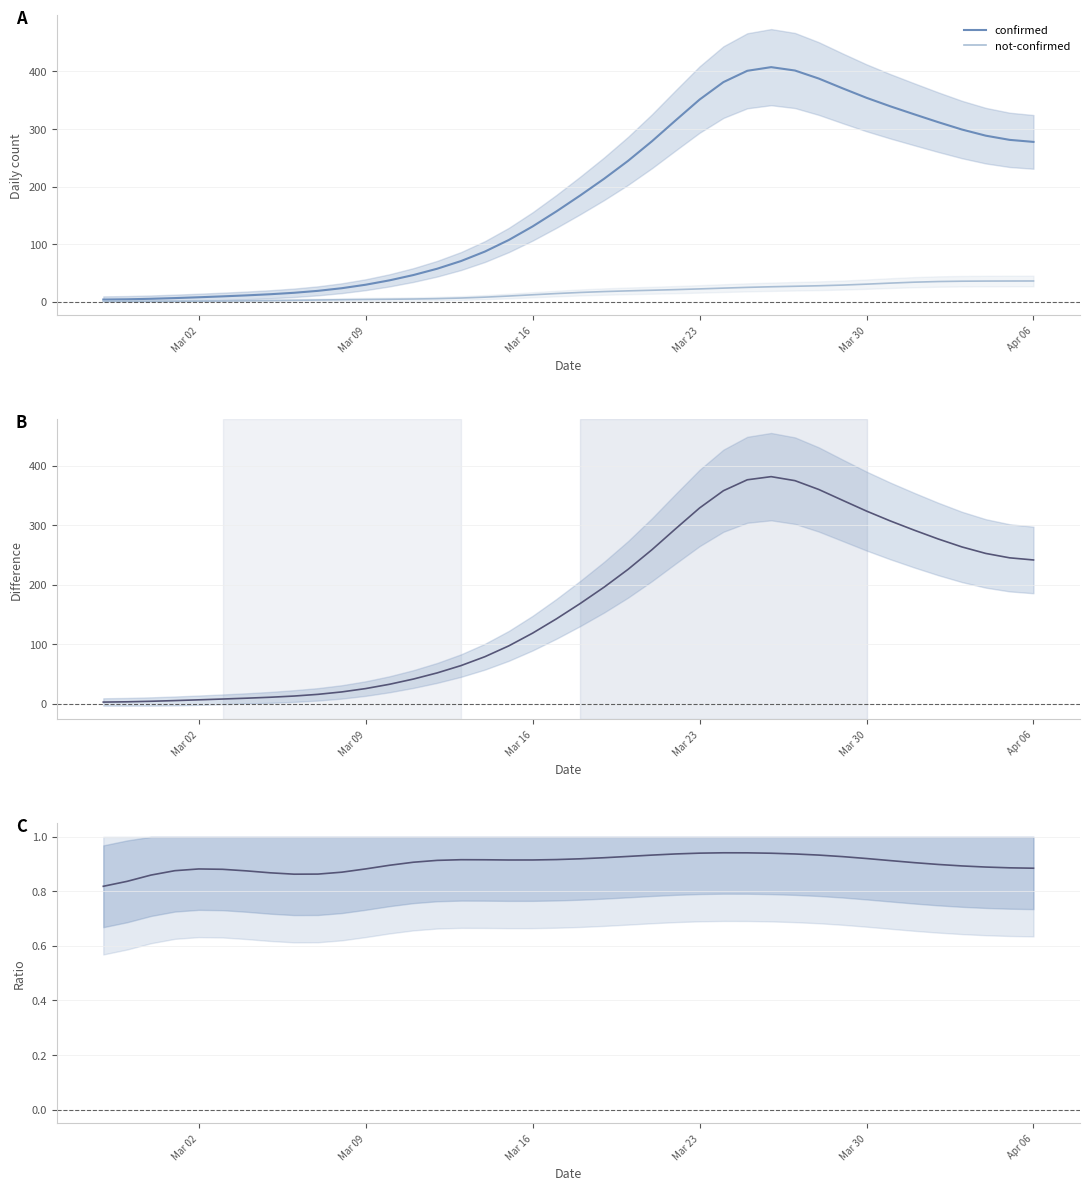

Between which two adjacent categories do confirmed and not-confirmed first intersect?

Mar 02 and Mar 09